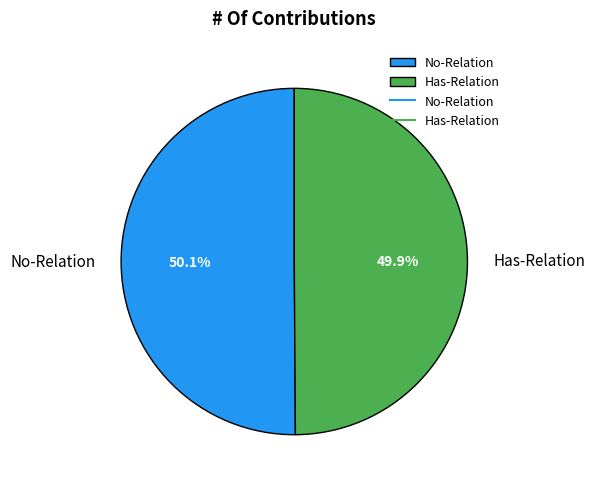

To the nearest percent, what percentage of the pie is No-Relation?

50%